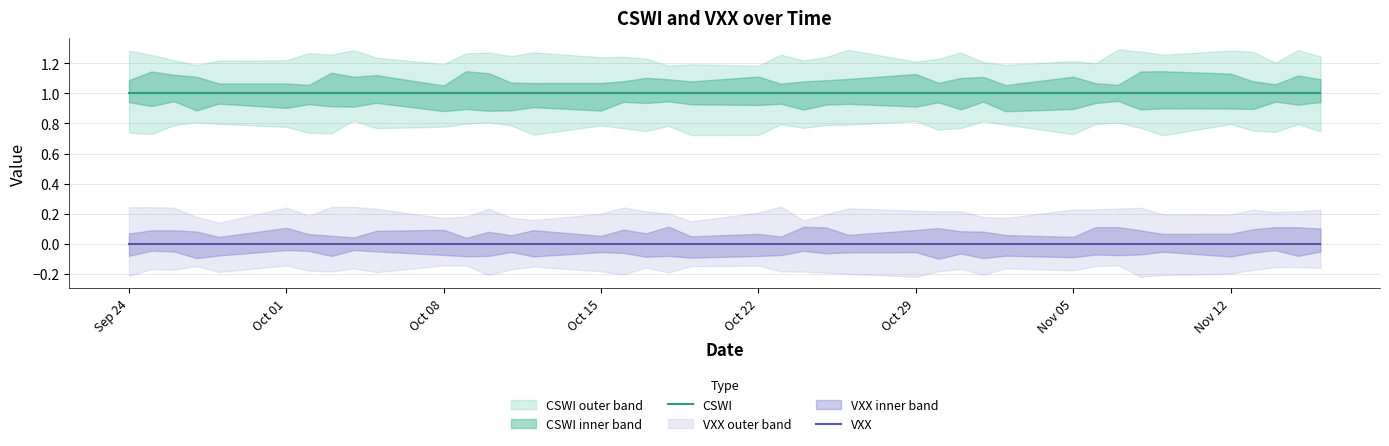

True or false: VXX and CSWI cross at least once.

False